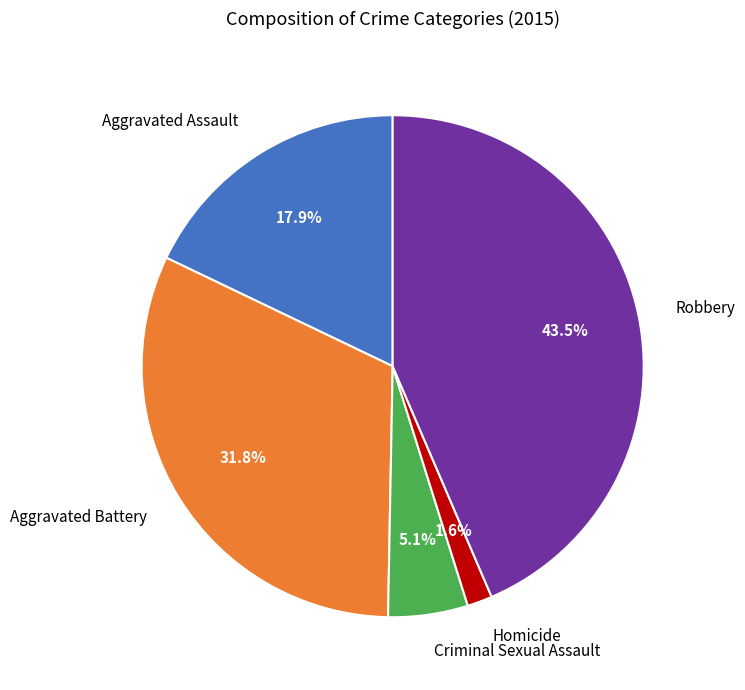

Which has a higher value, Criminal Sexual Assault or Robbery?

Robbery